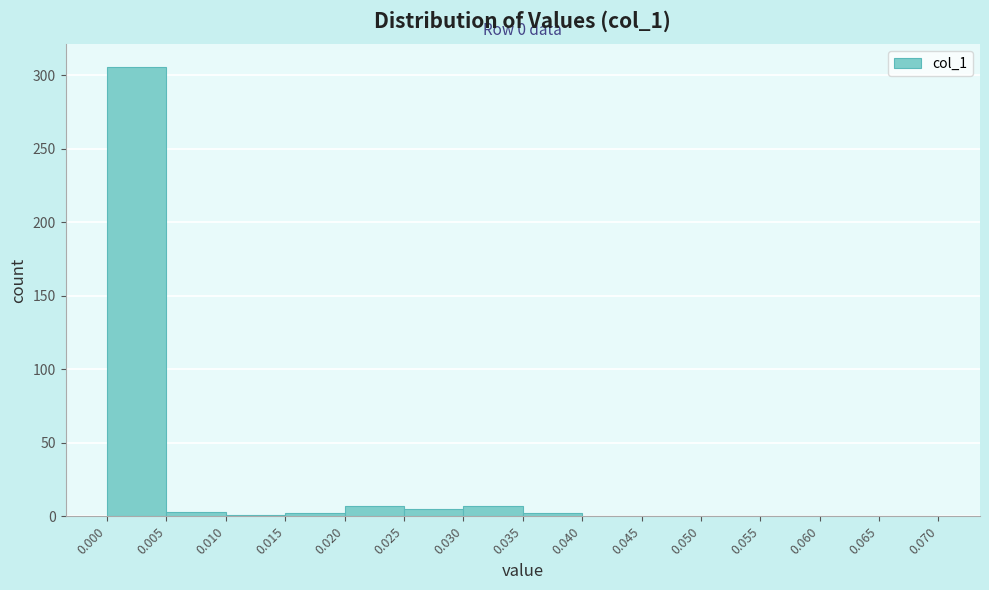

Which range on the x-axis has the tallest bar?

0.000 to 0.005